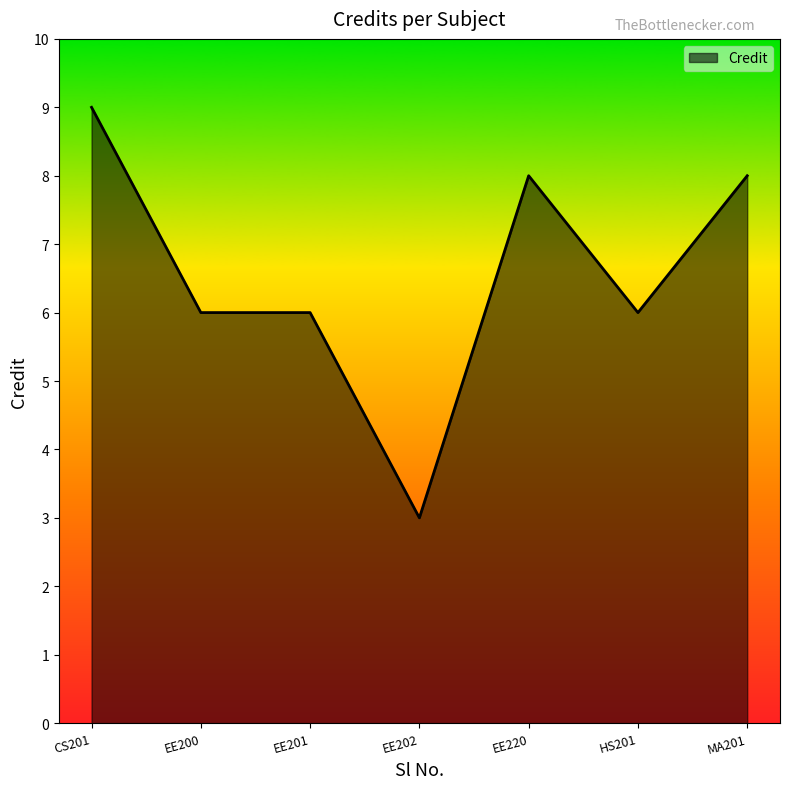

The value at MA201 is 8. True or false?

True